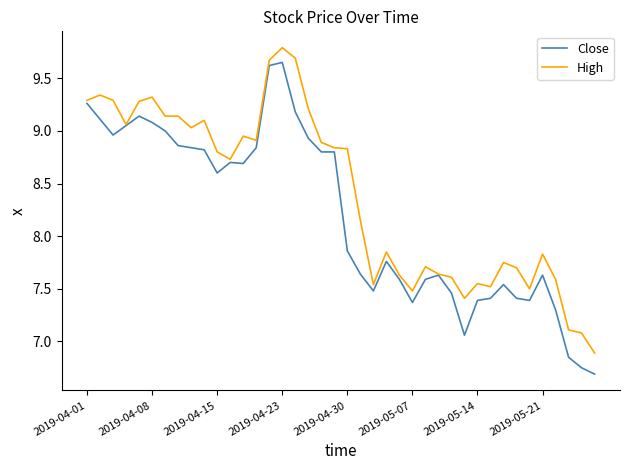

Rank the series by their average value, from lowest to highest.

Close, High